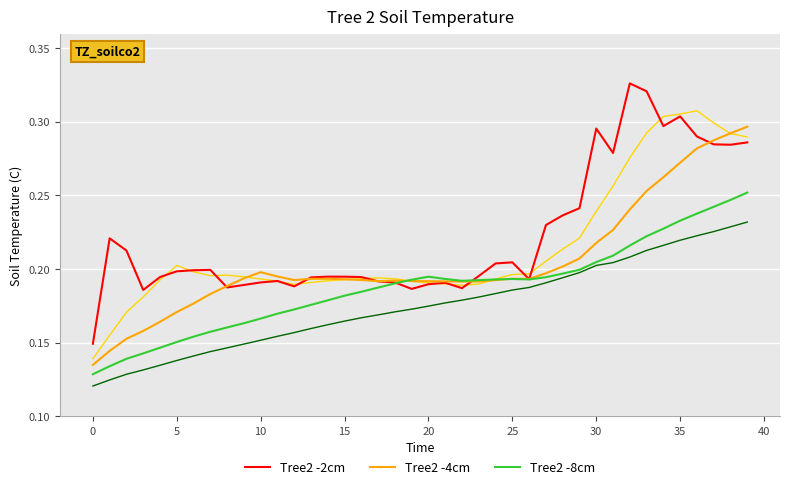

Does the chart have visible grid lines?

Yes